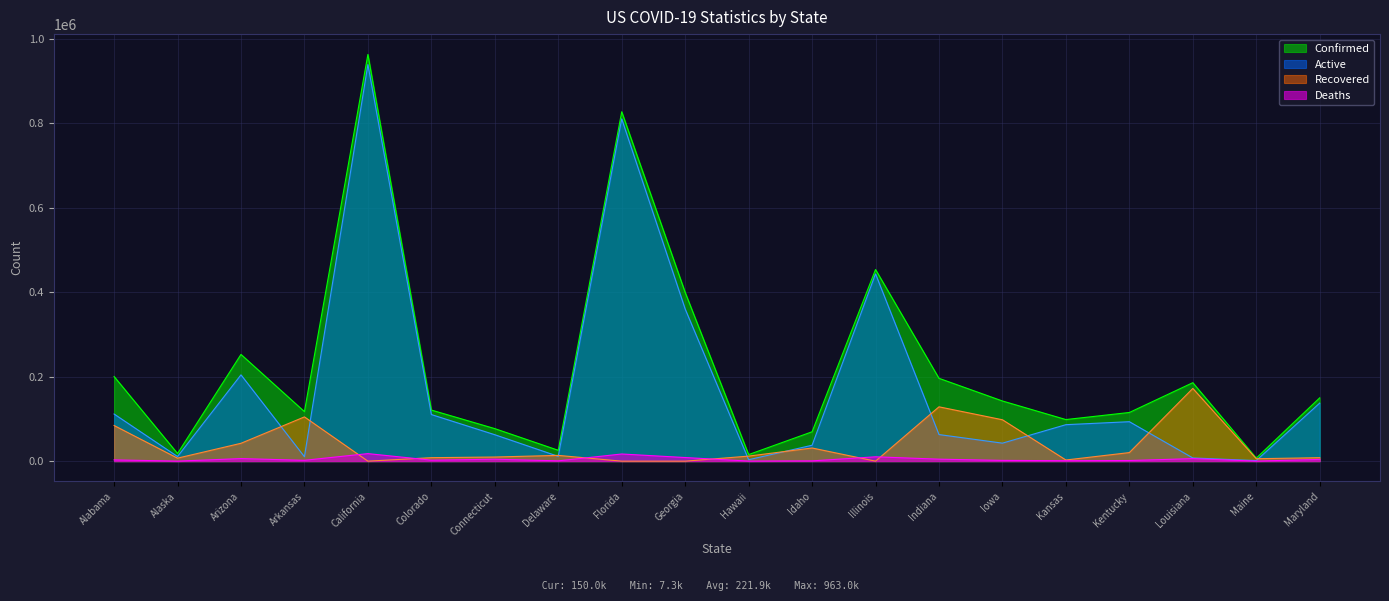

Reading left to right, what are all the values shown in this chart?

Confirmed: 200528	18174	252768	117360	963049	121006	77060	25753	827380	399625	15572	69579	453738	196176	142491	98509	115277	185825	7260	149964
Active: 111661	10965	204364	10507	938994	110385	62604	11352	810419	360242	3395	37698	443425	62991	42640	86388	93439	7620	1359	137527
Deaths: 3026	84	6087	2037	17870	2353	4656	747	16961	8578	219	671	10313	4722	1814	1087	1534	5995	150	4182
Recovered: 84471	7125	42317	104816	0	8268	9800	13685	0	0	11958	31210	0	128674	98037	2753	20304	172210	5751	8255